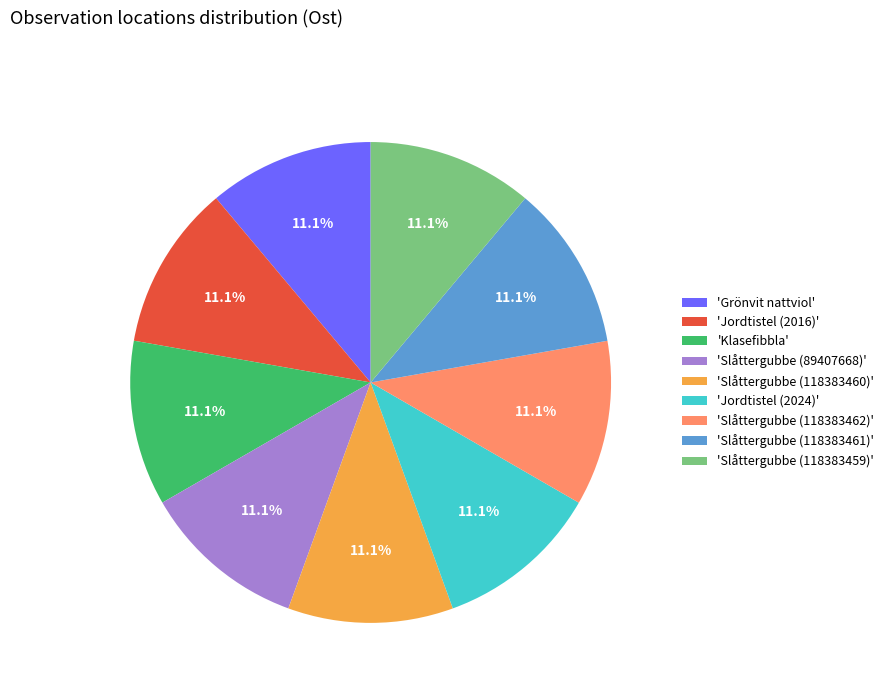

Do 'Slåttergubbe (89407668)' and 'Jordtistel (2024)' together represent more than half of the pie?

No